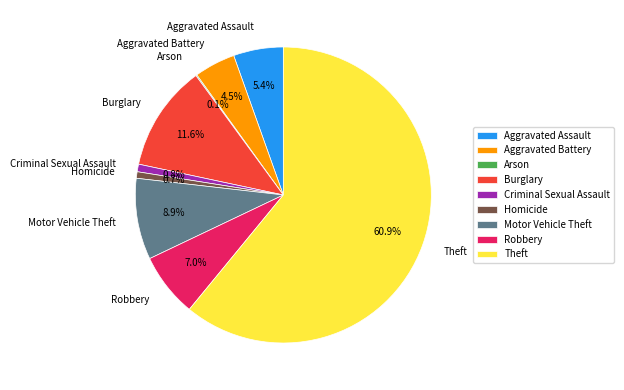

To the nearest percent, what is the difference between the largest and smallest slice percentages?

61%